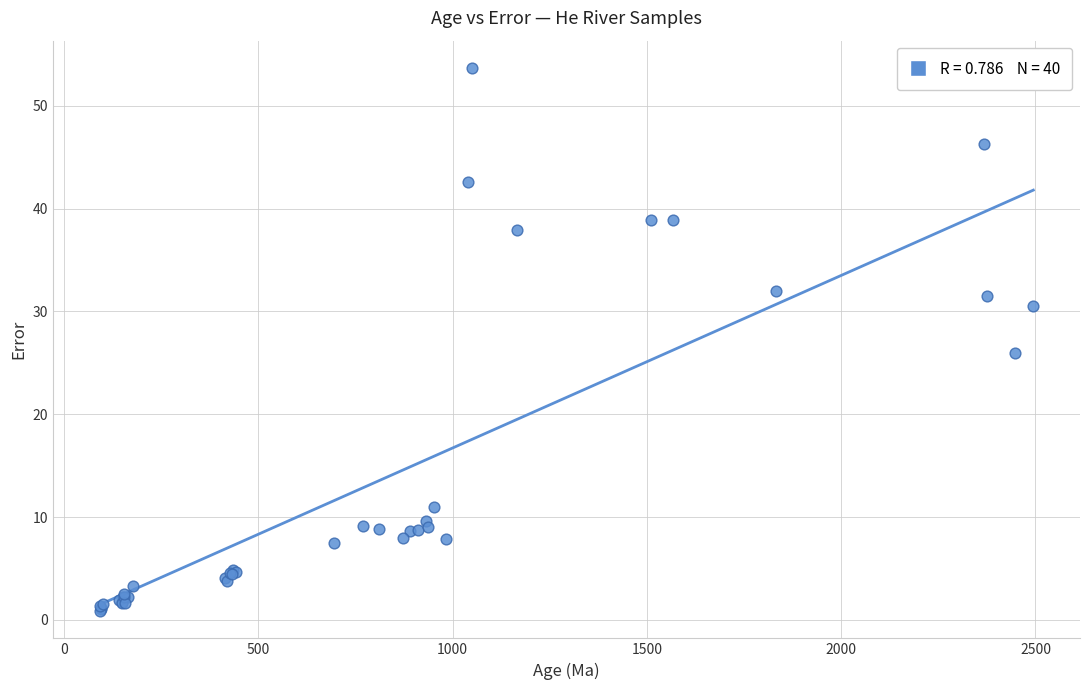

What Y value in the scatter plot is closest to 27?

25.9